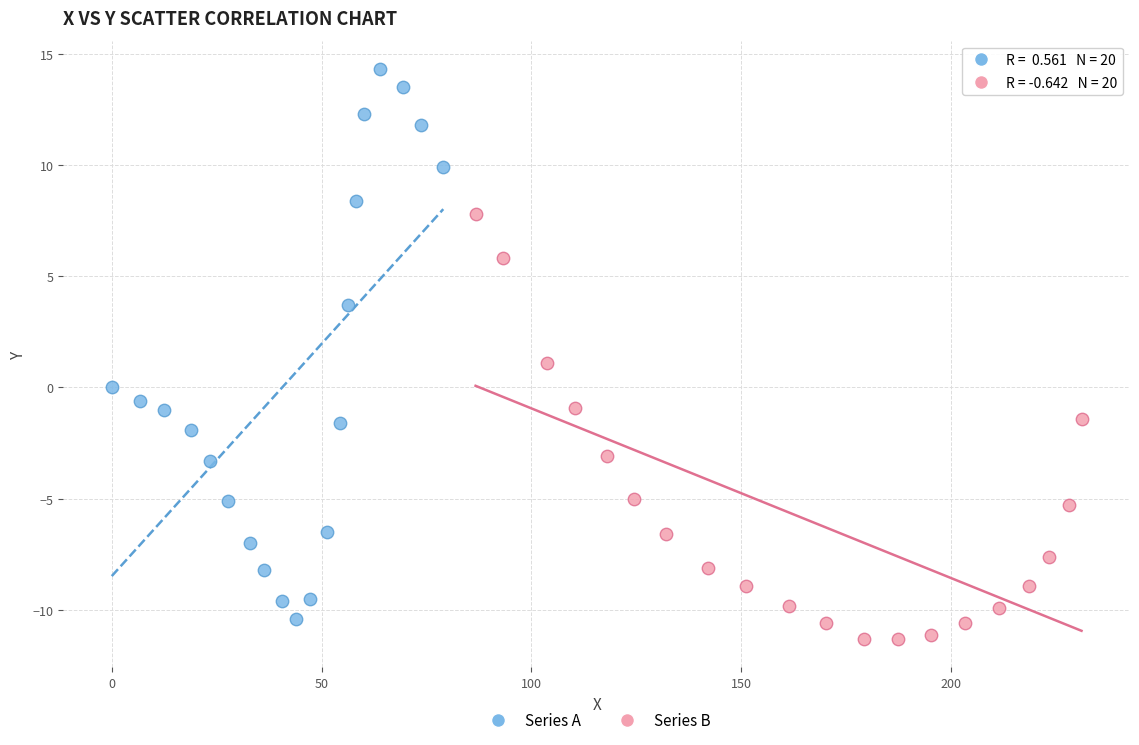

What are all the series names shown in the legend?

Series A, Series B